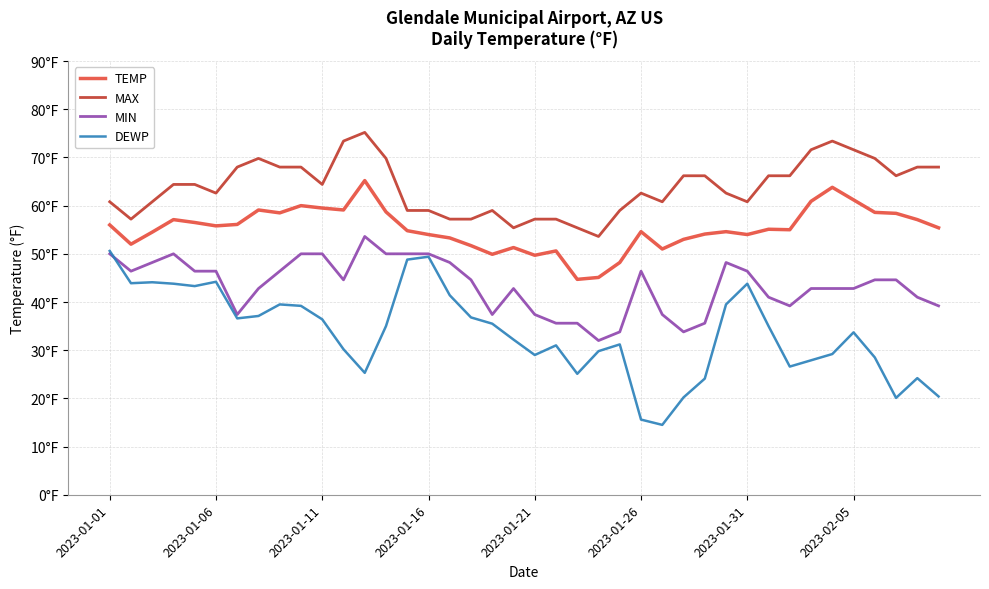

After their last crossing, which series has the higher values: DEWP or MIN?

MIN